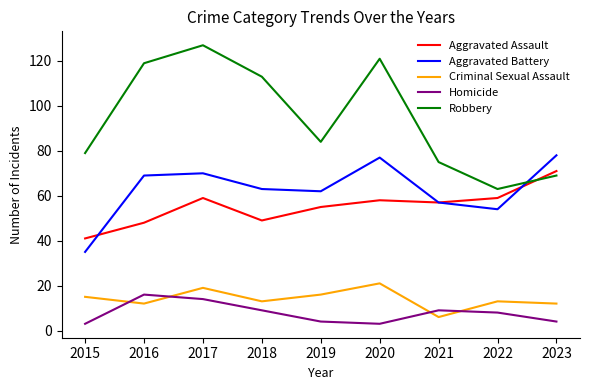

In Aggravated Assault, how many points are higher than both neighbors (excluding endpoints)?

2